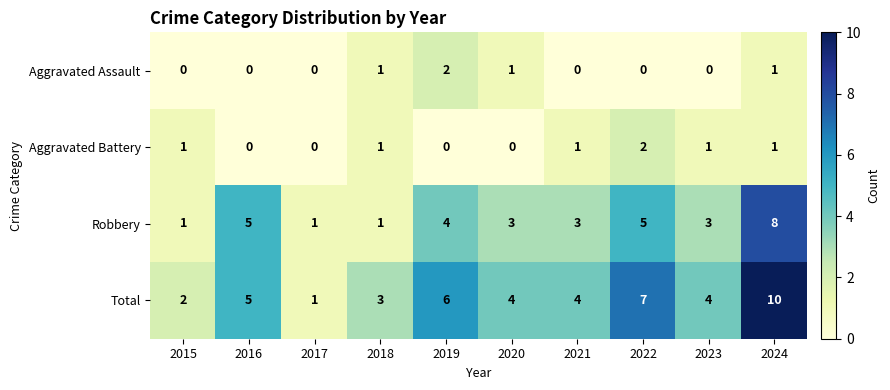

The value of Total at 2015 is 3. True or false?

False